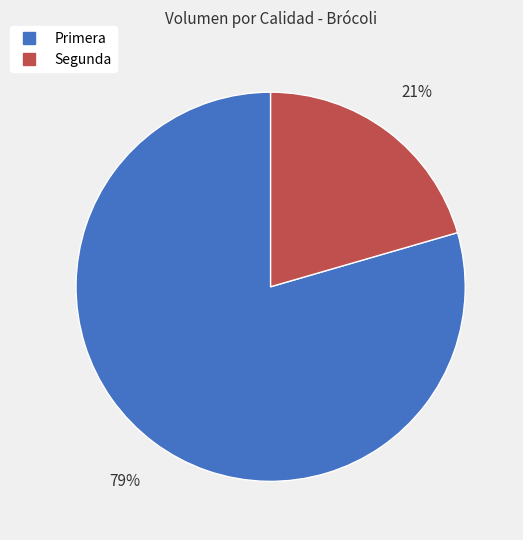

Approximately how many times larger is the value at Segunda compared to Primera?

0.3